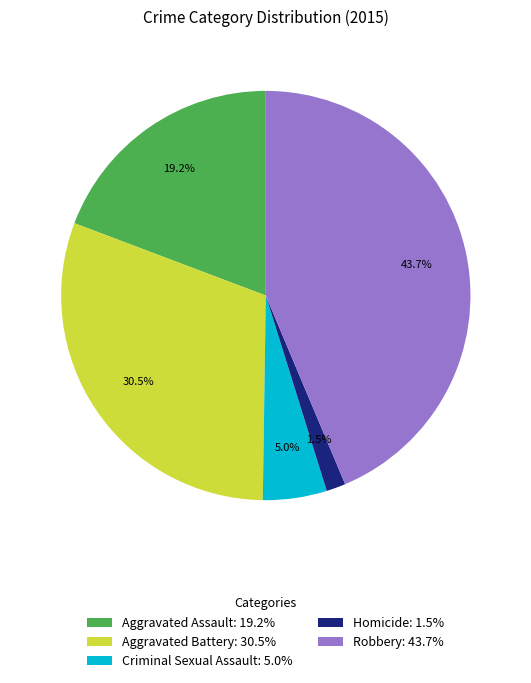

Does Aggravated Battery account for over 50% of the chart?

No